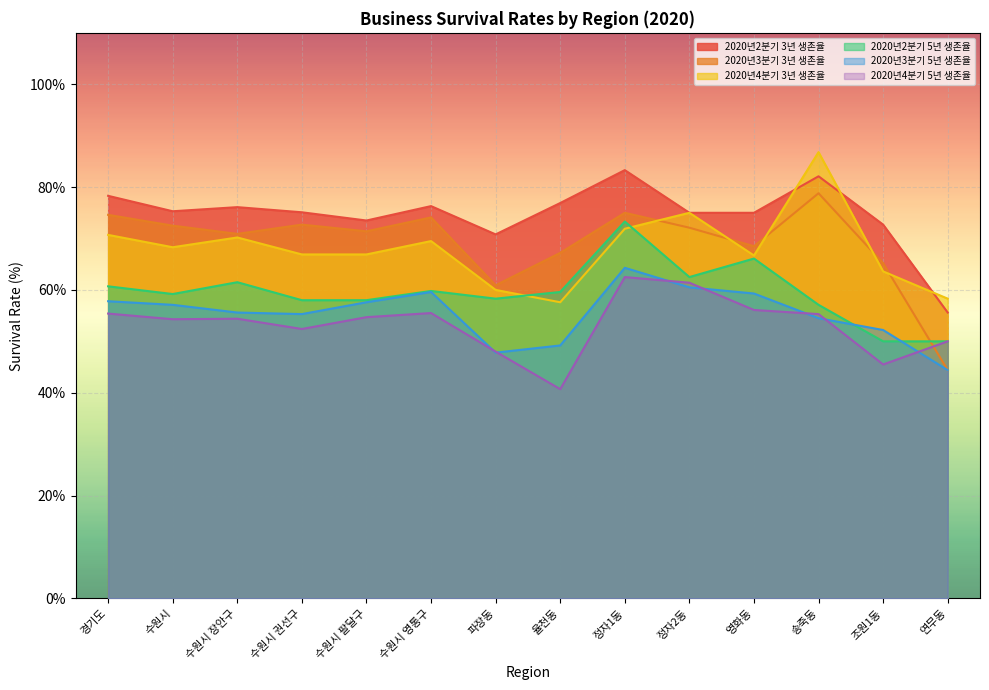

What value does the 2020년4분기 5년 생존율 series have at 연무동?

50.0